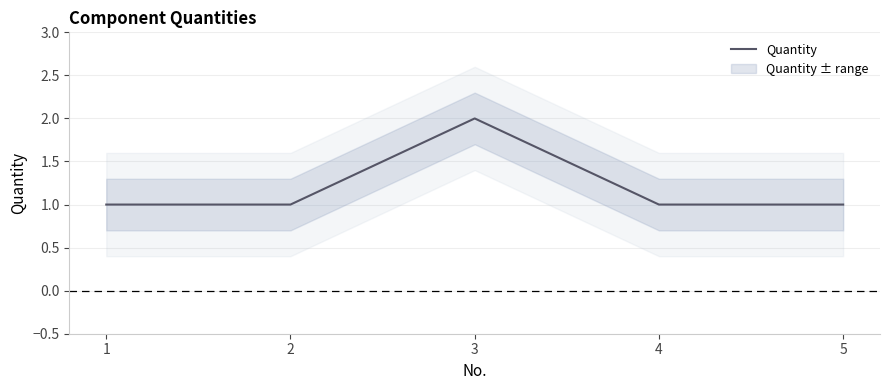

List the labels in order of value, smallest first.

1, 2, 4, 5, 3